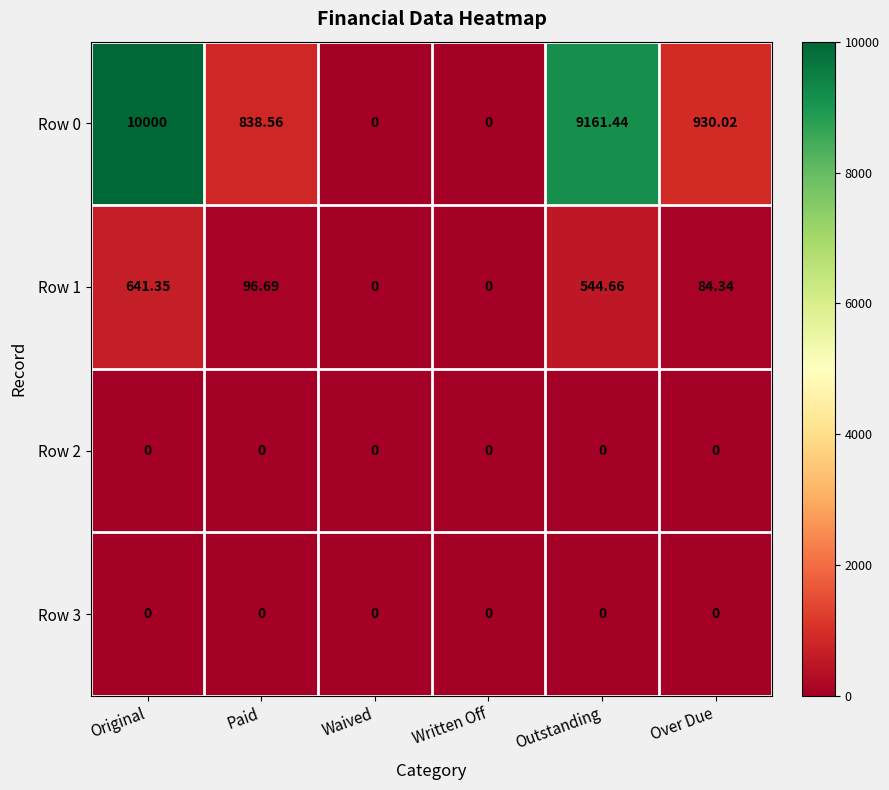

At which category is the sum across all series the highest?

Original